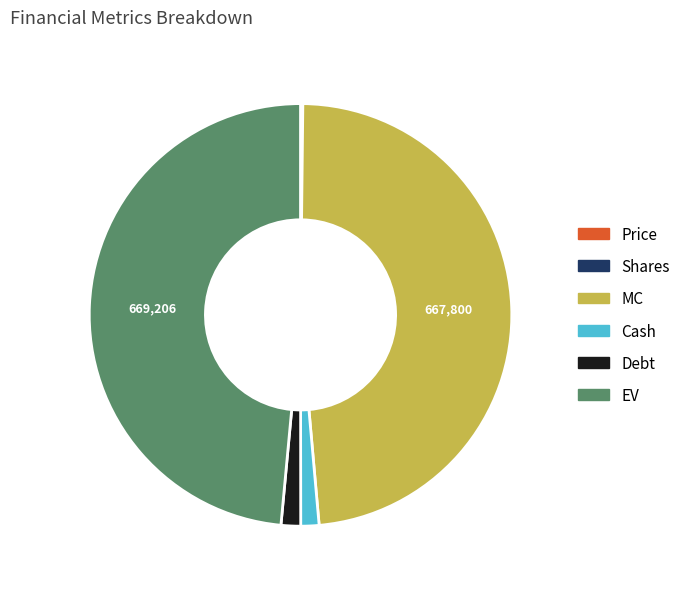

Is there a majority slice in this chart?

No